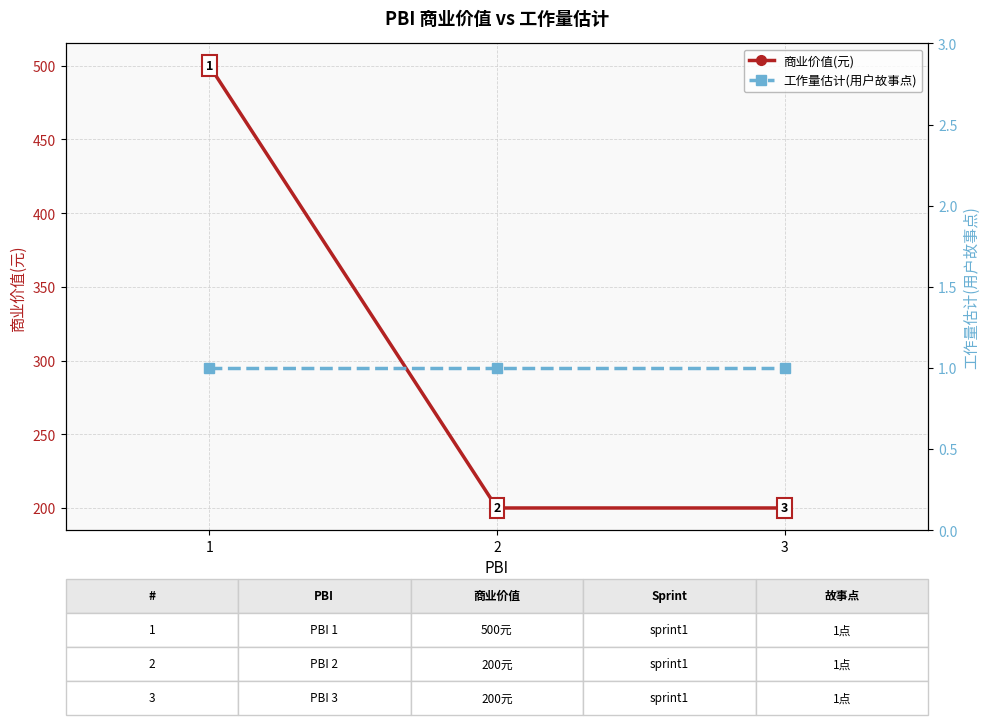

True or false: 工作量估计(用户故事点) has a value of 1 at 2.

True